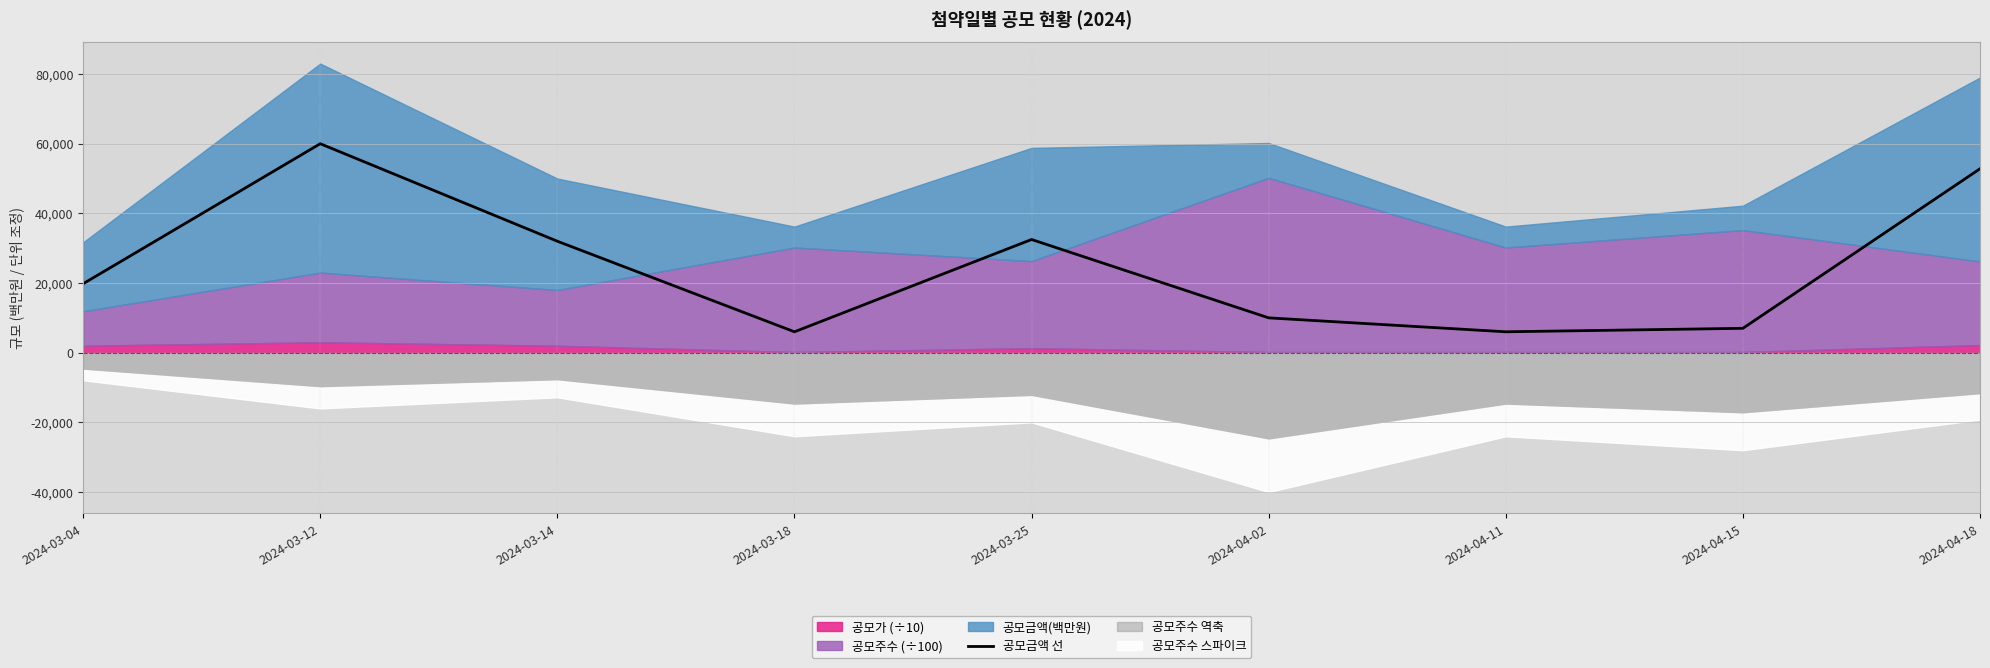

How many lines are shown in the chart?

1